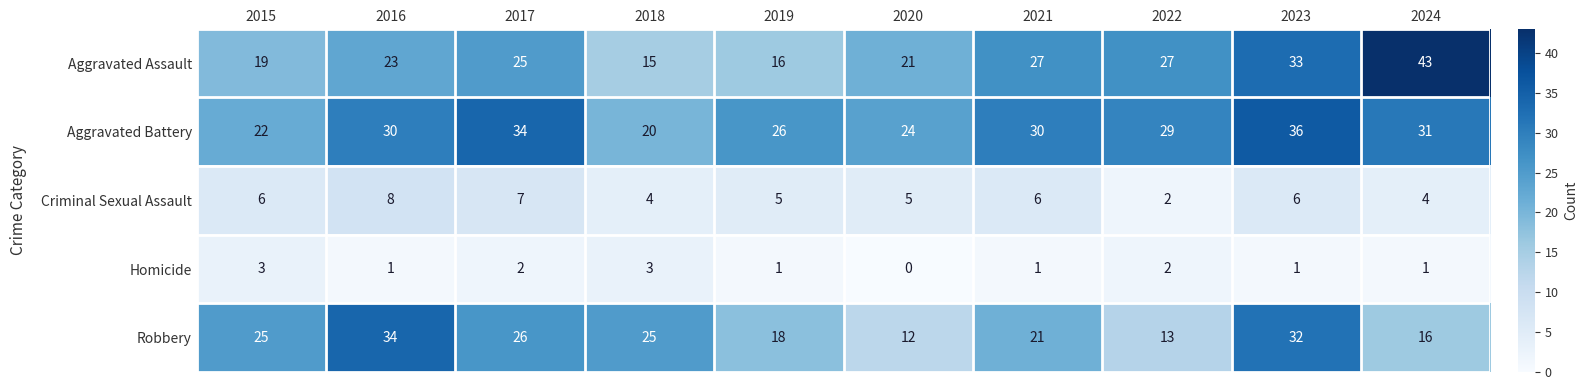

At how many categories does at least one series exceed 15?

10